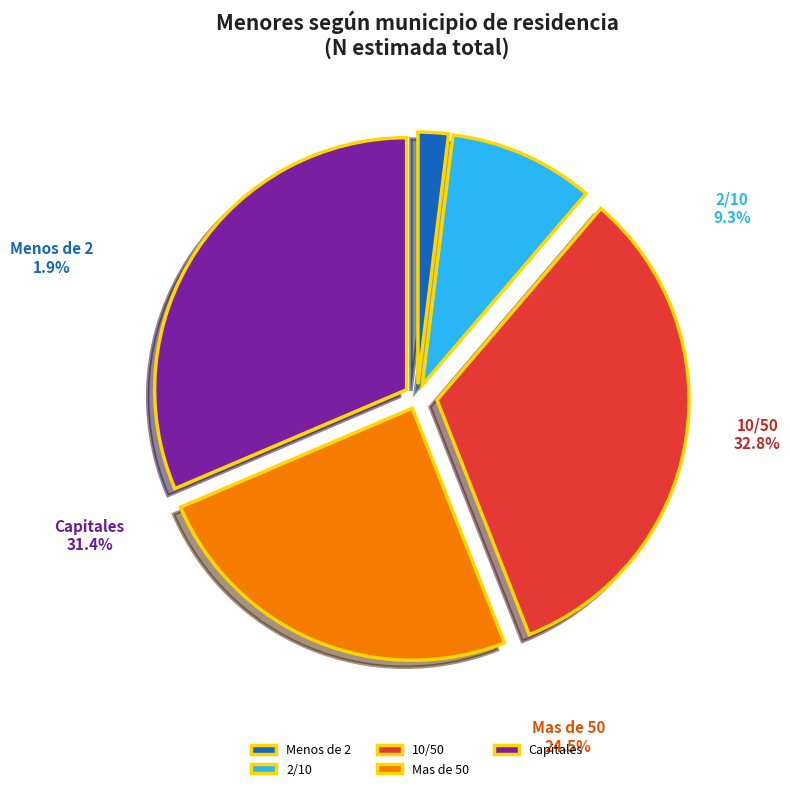

What is the ratio of the value at Capitales to the value at Mas de 50?

1.3